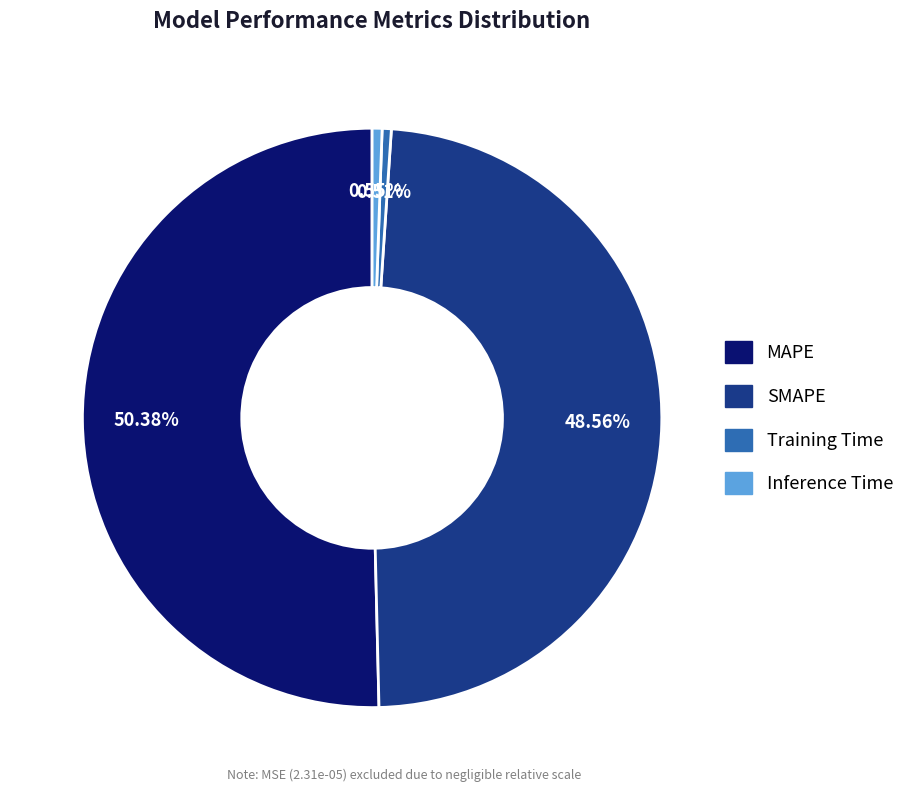

Approximately how many times larger is the value at MAPE compared to SMAPE?

1.0